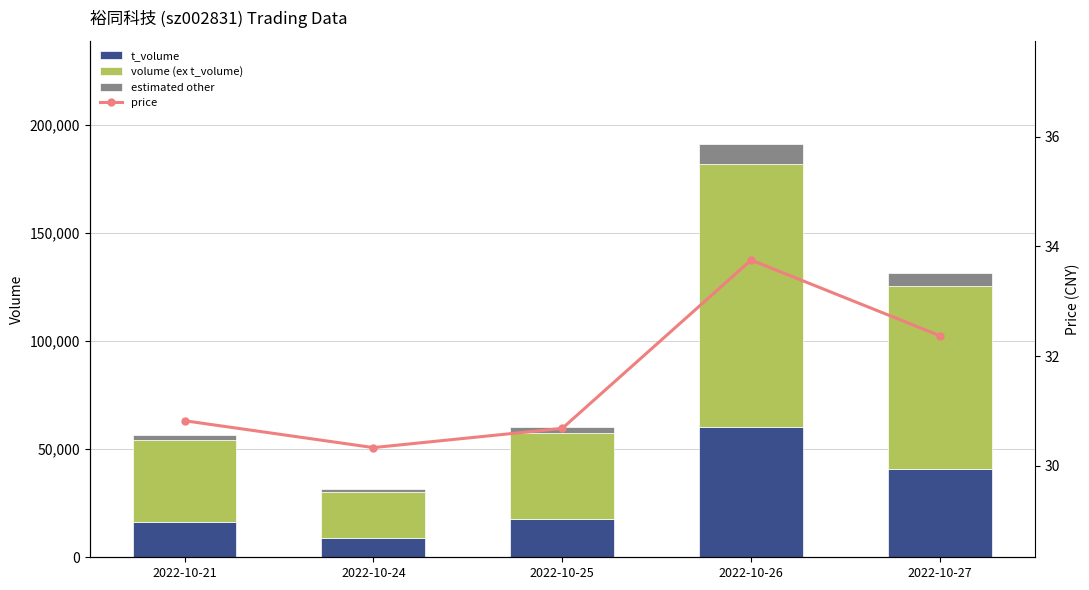

The price series shows 7.2 at 2022-10-21. True or false?

False